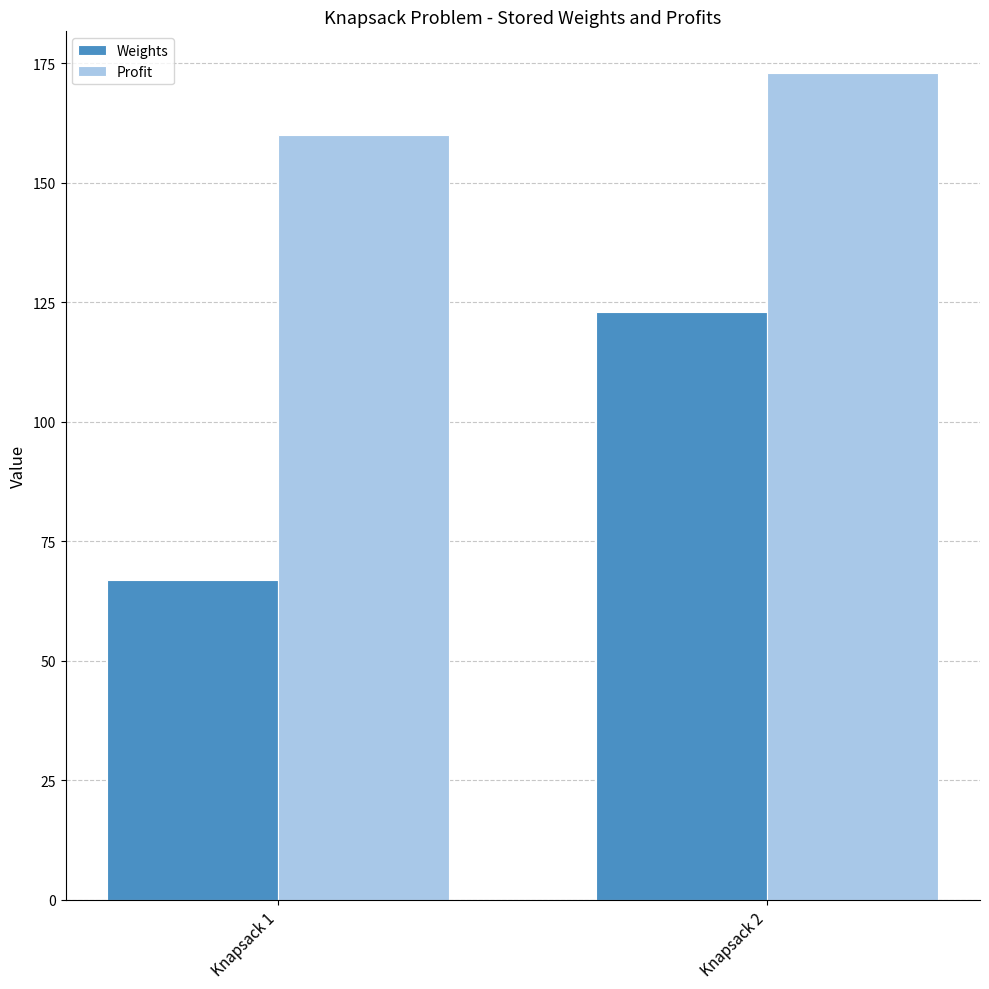

Which series has the largest total across all categories?

Profit